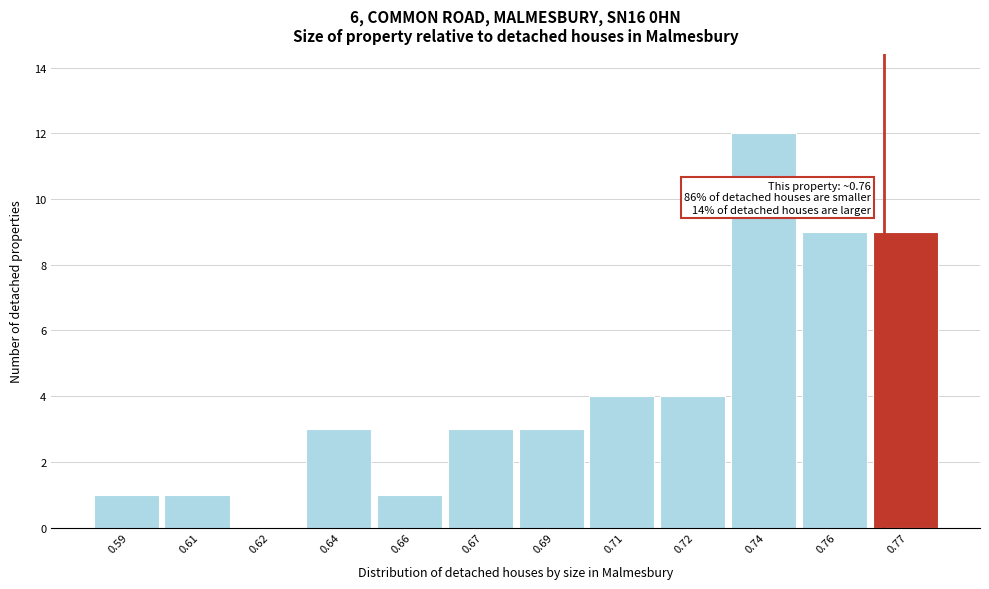

Reading left to right, extract all data points from this chart.

0.59=1	0.61=1	0.62=0	0.64=3	0.66=1	0.67=3	0.69=3	0.71=4	0.72=4	0.74=12	0.76=9	0.77=9